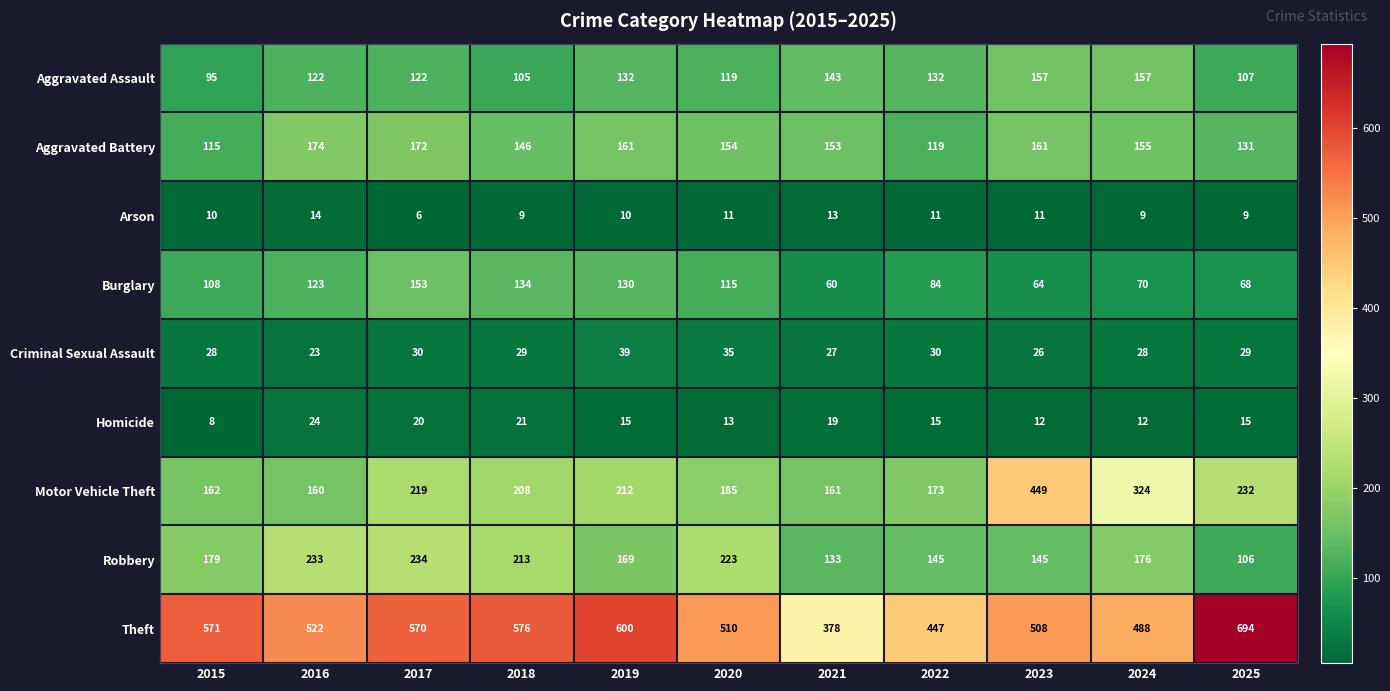

True or false: Motor Vehicle Theft has a value of 80 at 2015.

False